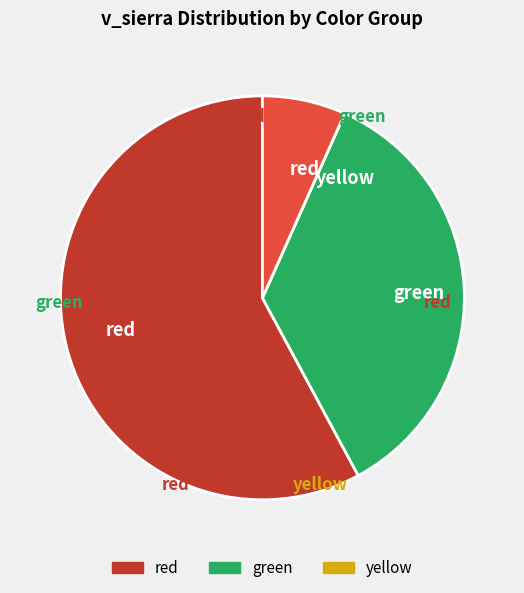

Is there any slice that represents more than half of the pie?

Yes